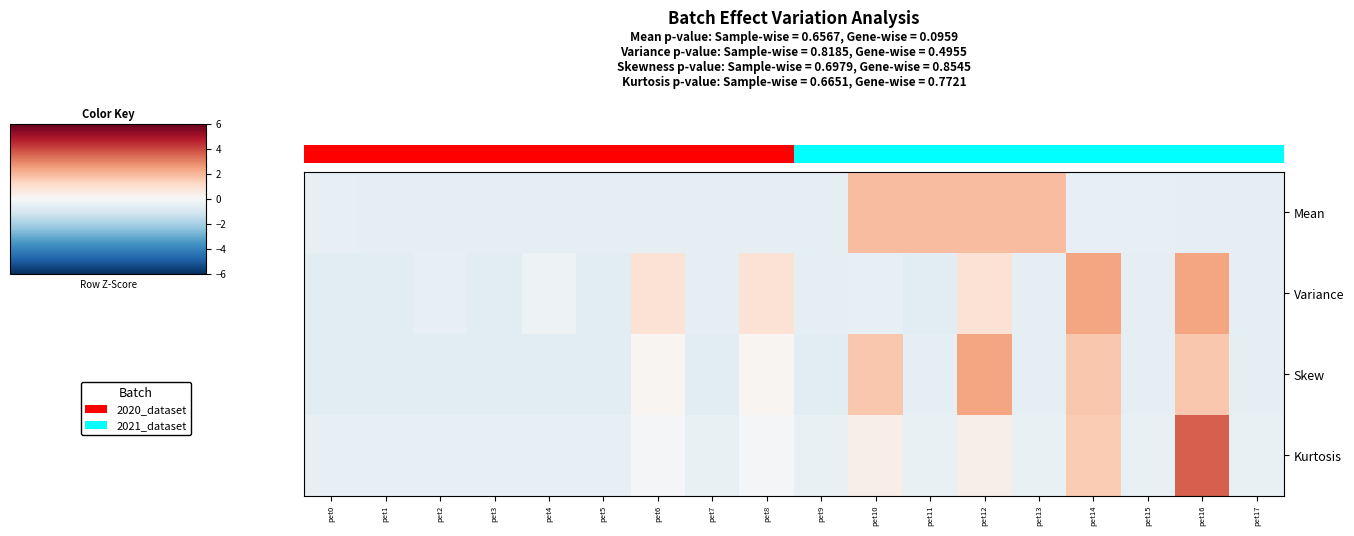

What is the difference between the highest and lowest values at pet5?

0.2